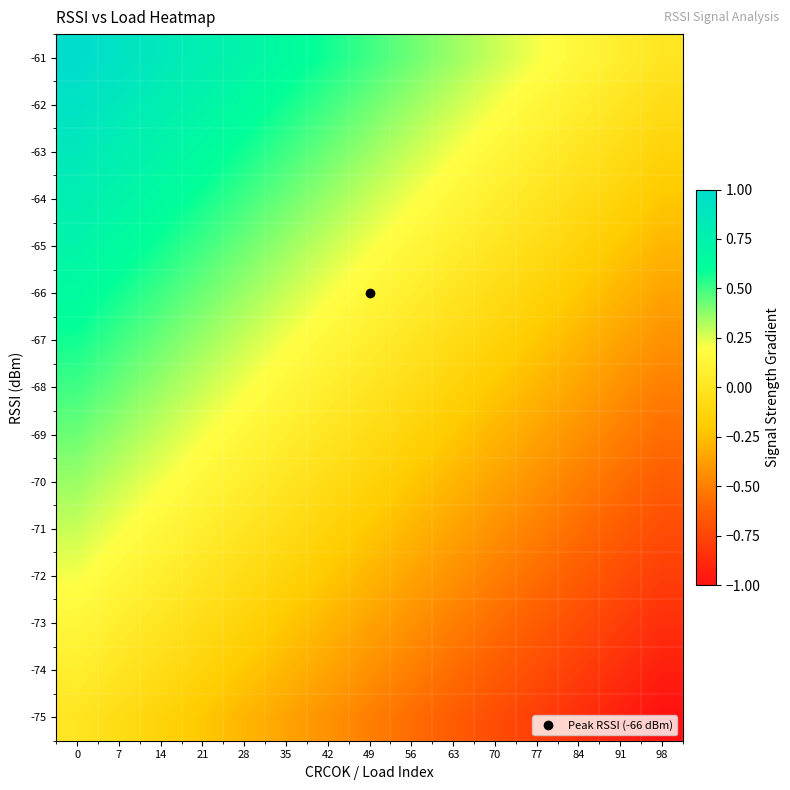

Between 70 and 28, which is larger?

28